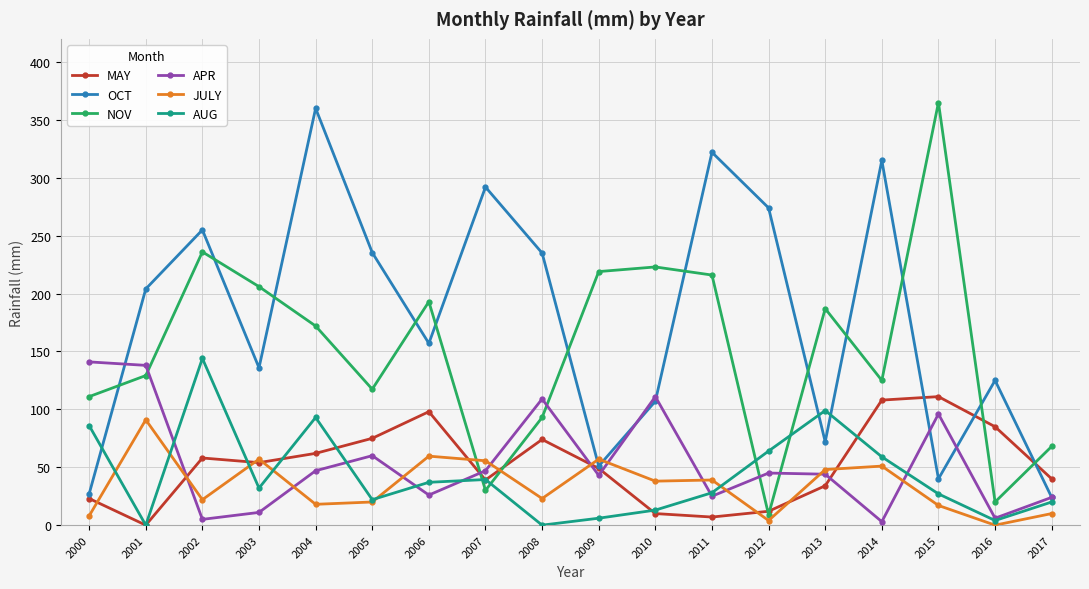

How many lines are shown in the chart?

6